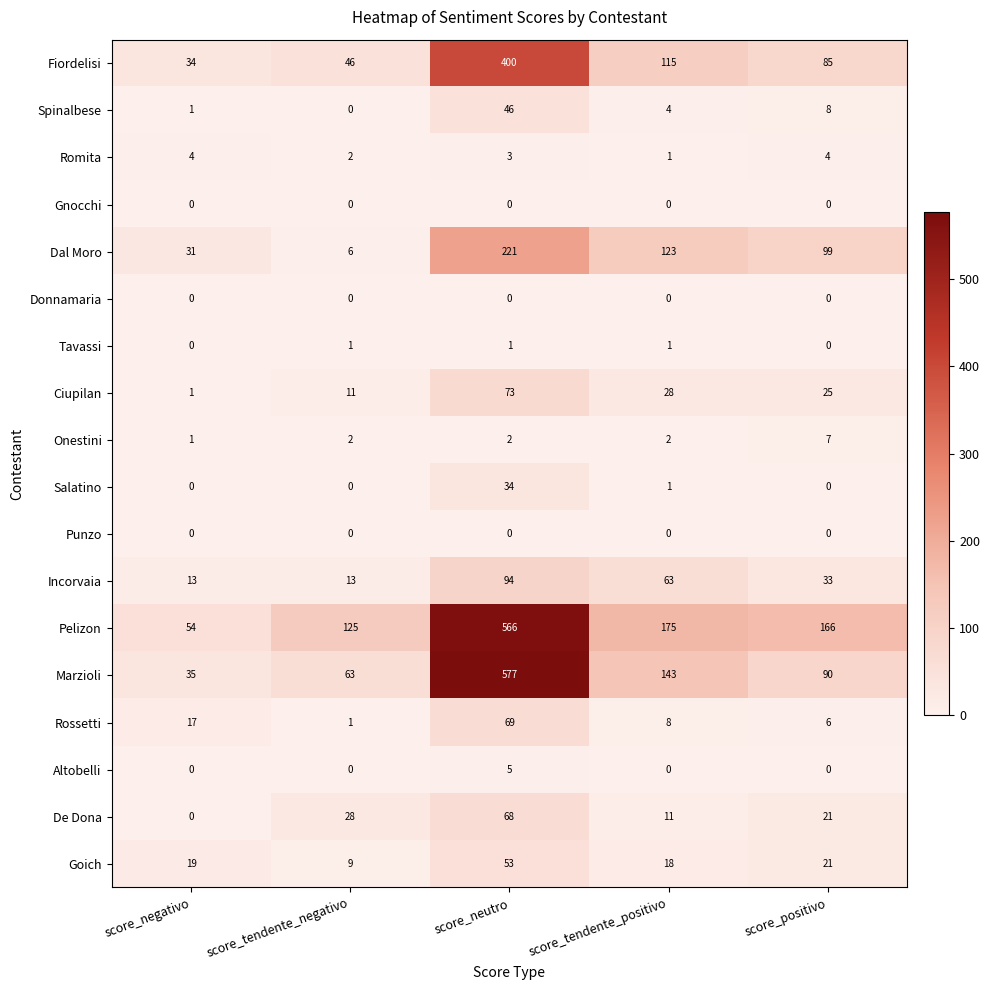

Which series has the widest spread of values?

Marzioli